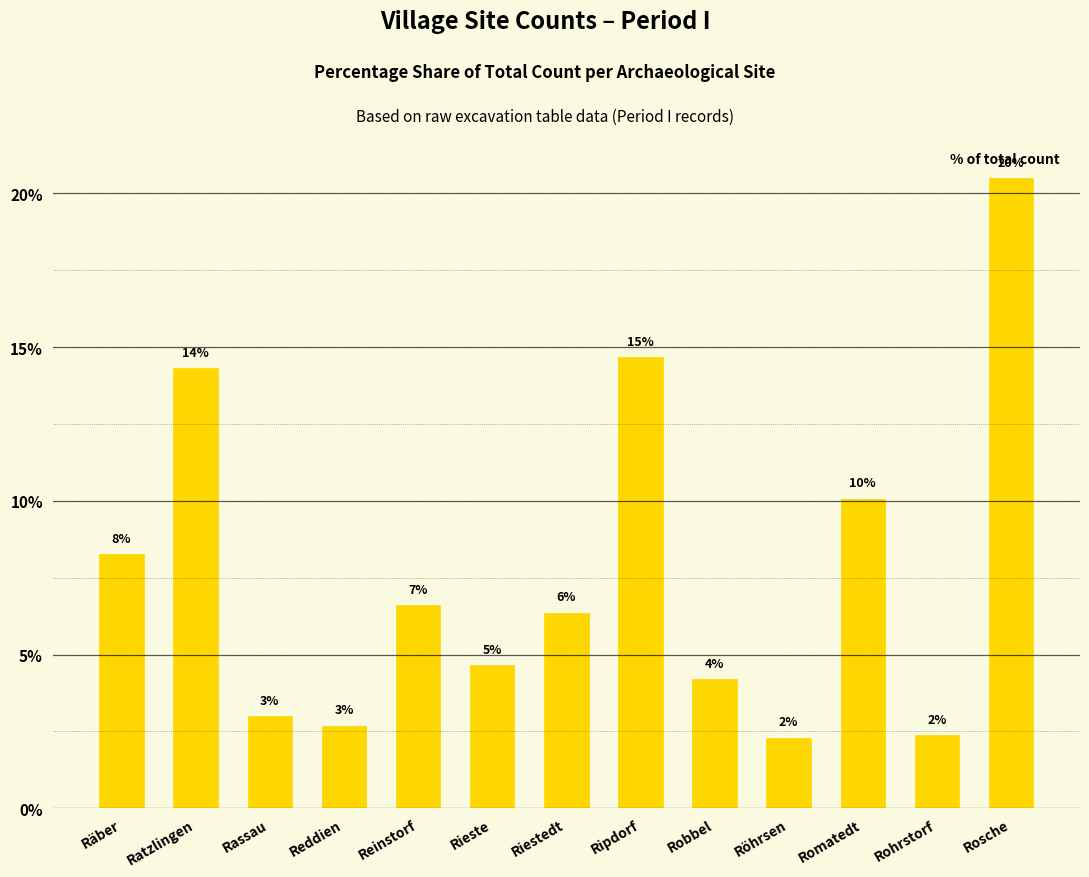

Does the chart contain any negative values?

No